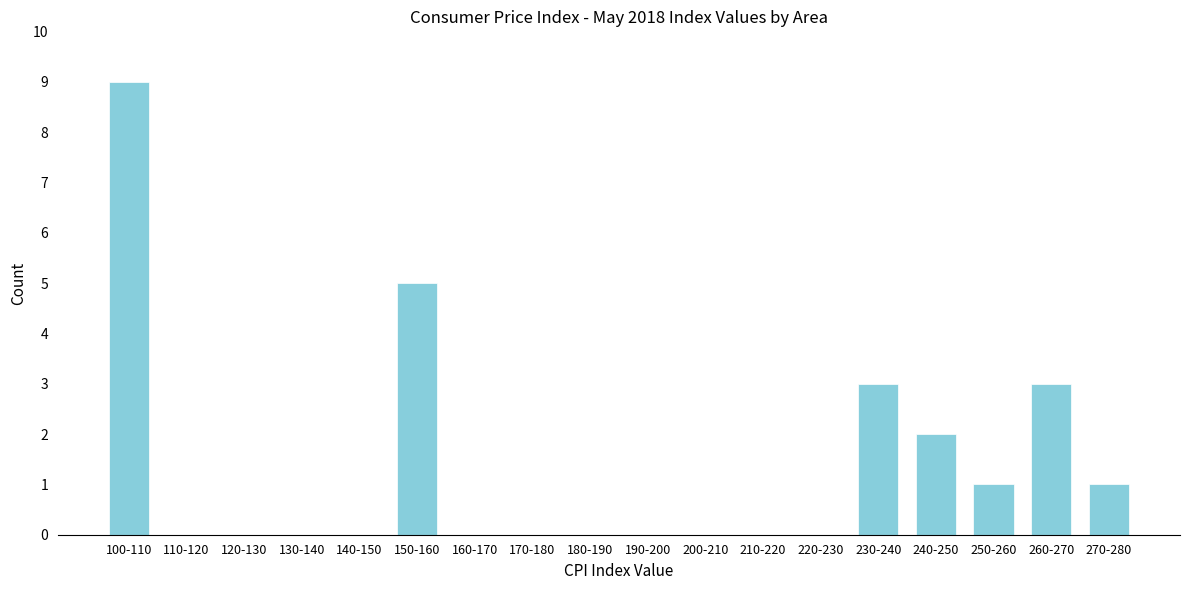

Reading left to right, extract all data points from this chart.

100-110=9	110-120=0	120-130=0	130-140=0	140-150=0	150-160=5	160-170=0	170-180=0	180-190=0	190-200=0	200-210=0	210-220=0	220-230=0	230-240=3	240-250=2	250-260=1	260-270=3	270-280=1